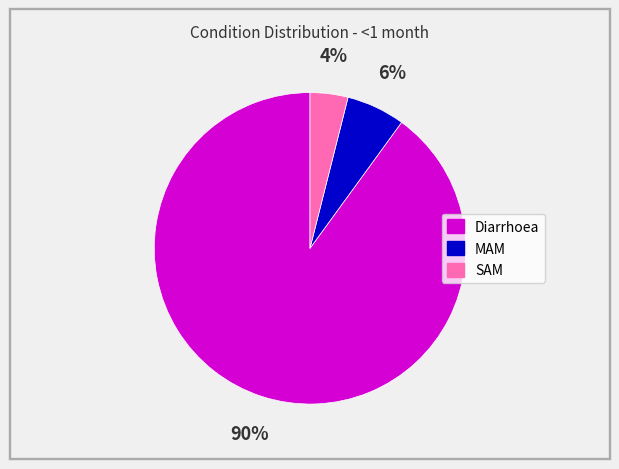

Does Diarrhoea account for over 50% of the chart?

Yes